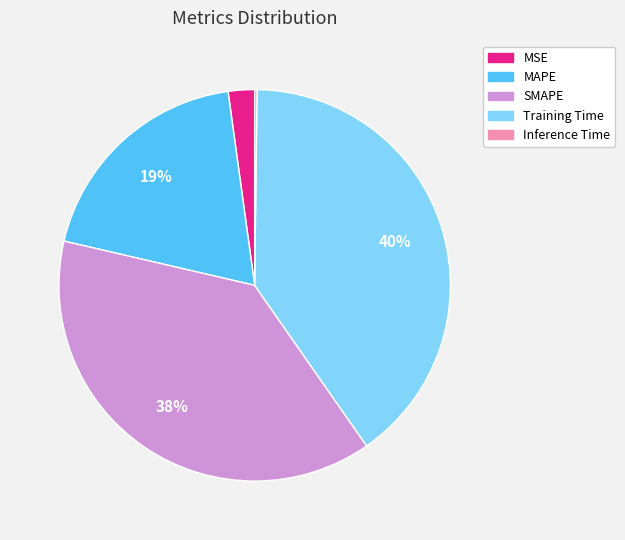

The Training Time slice represents 40% of the pie. True or false?

True